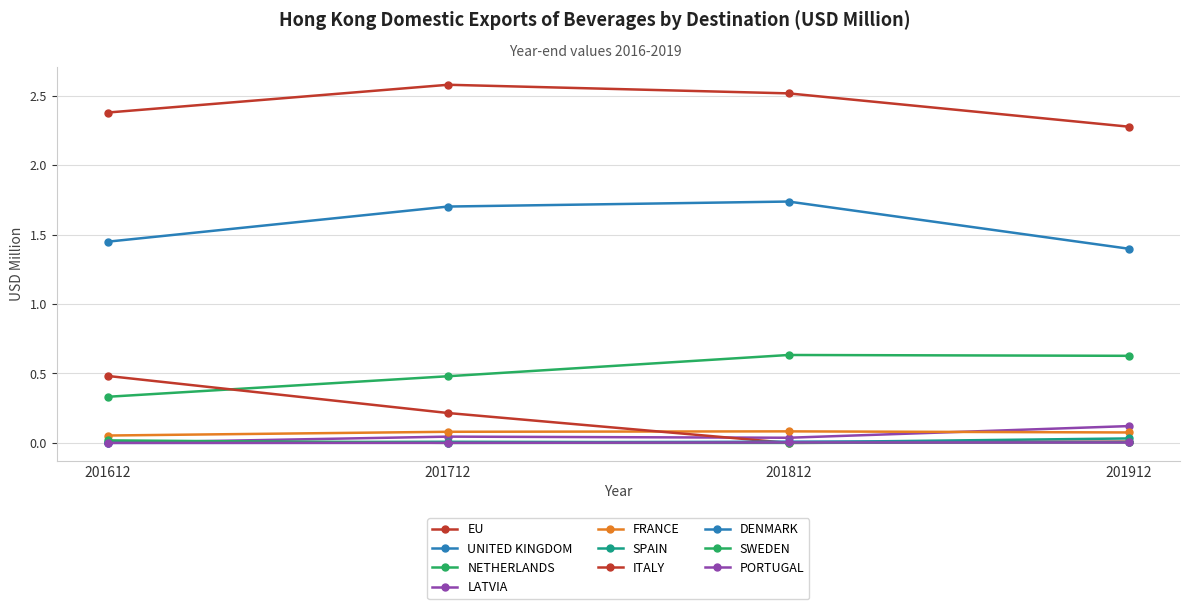

Reading left to right, transcribe all the data shown in this chart.

201612: EU=2.4	UNITED KINGDOM=1.4	NETHERLANDS=0.3	LATVIA=0.0	FRANCE=0.1	SPAIN=0.0	ITALY=0.5	DENMARK=0.0	SWEDEN=0.0	PORTUGAL=0.0
201712: EU=2.6	UNITED KINGDOM=1.7	NETHERLANDS=0.5	LATVIA=0.0	FRANCE=0.1	SPAIN=0.0	ITALY=0.2	DENMARK=0.0	SWEDEN=0.0	PORTUGAL=0.0
201812: EU=2.5	UNITED KINGDOM=1.7	NETHERLANDS=0.6	LATVIA=0.0	FRANCE=0.1	SPAIN=0.0	ITALY=0.0	DENMARK=0.0	SWEDEN=0.0	PORTUGAL=0.0
201912: EU=2.3	UNITED KINGDOM=1.4	NETHERLANDS=0.6	LATVIA=0.1	FRANCE=0.1	SPAIN=0.0	ITALY=0.0	DENMARK=0.0	SWEDEN=0.0	PORTUGAL=0.0